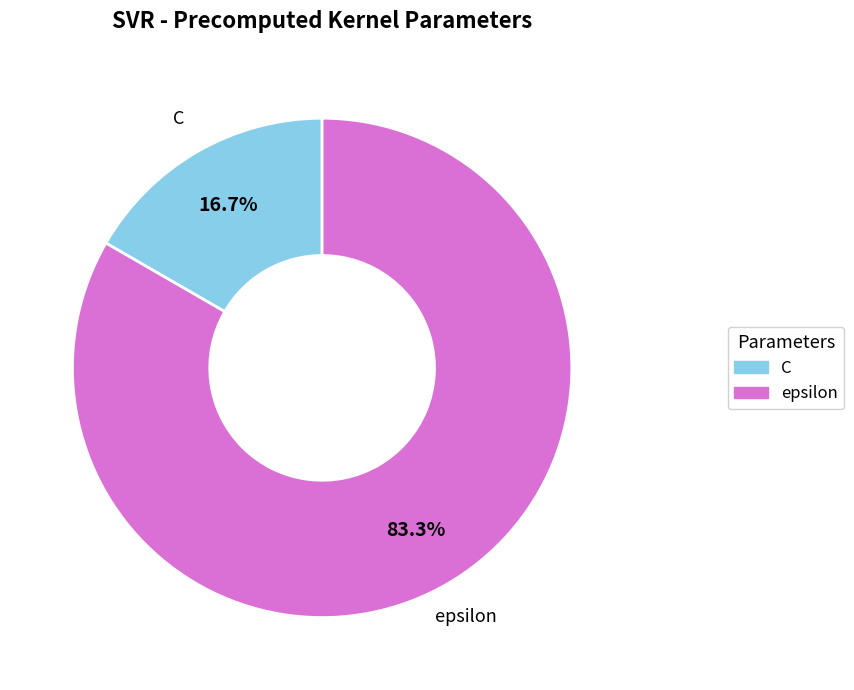

Does C account for over 50% of the chart?

No